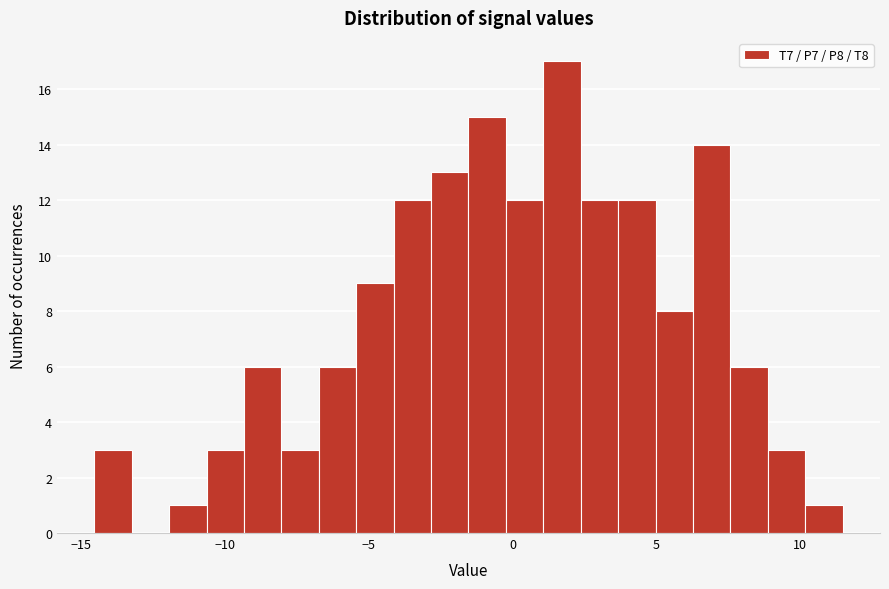

Read against the x-axis, roughly where is the centre of the tallest bar?

1.5